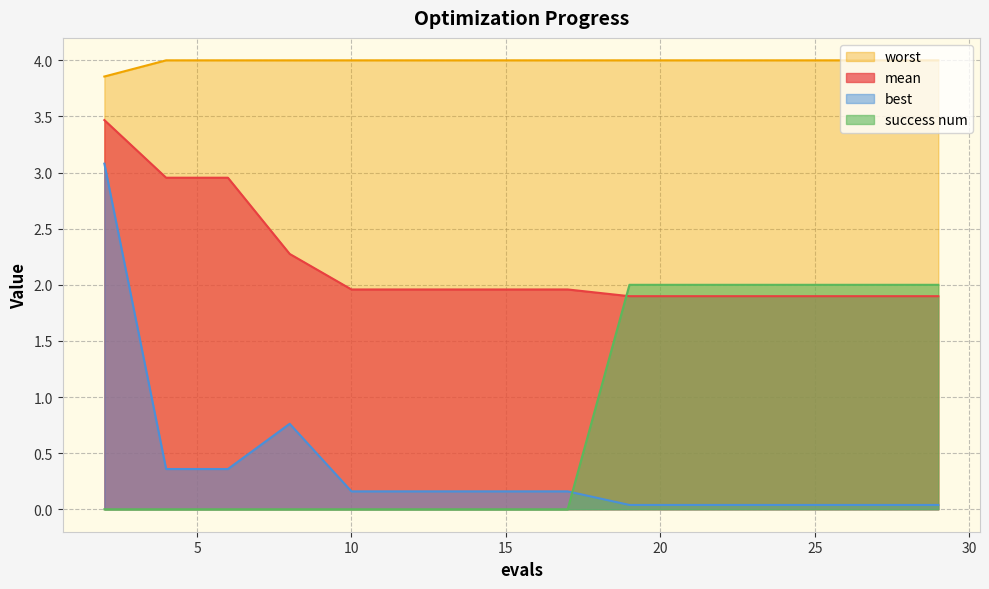

List the series in order of their peak value, highest first.

worst, mean, best, success num